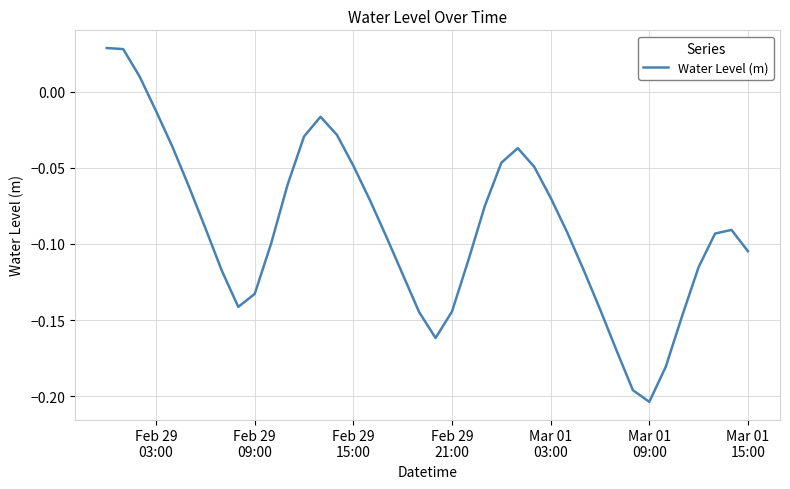

True or false: the data has more than 1 interior local peaks.

True